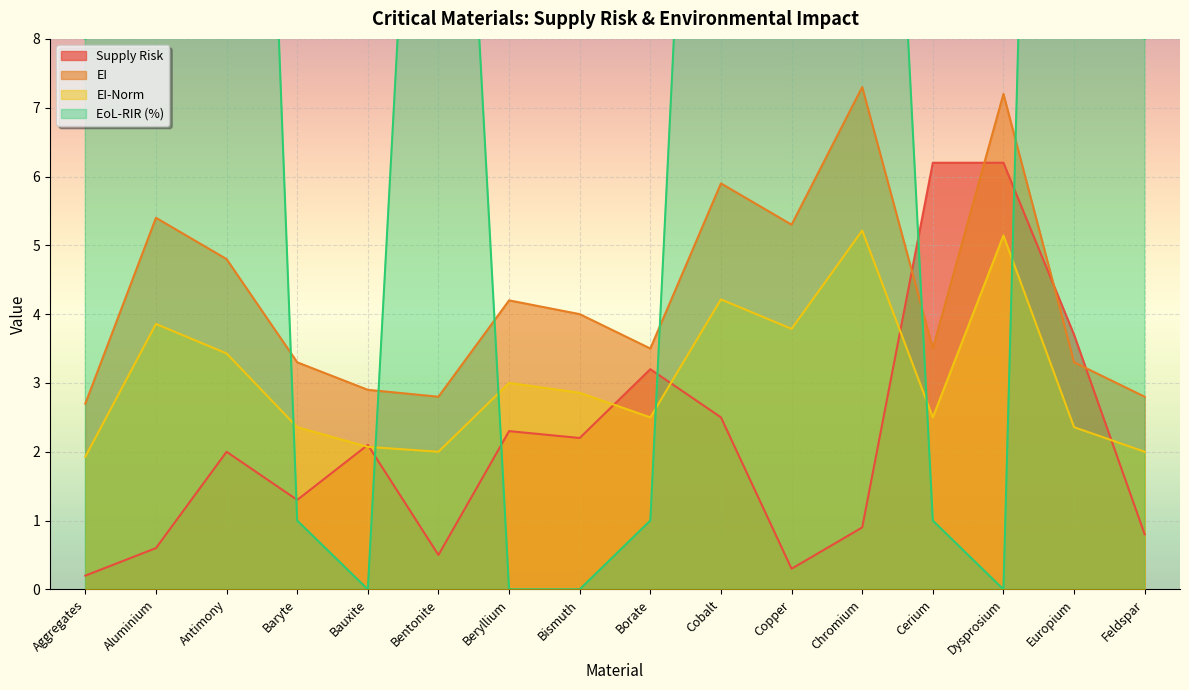

Is the value of Supply Risk at Beryllium greater than the value of EI at Bauxite?

No